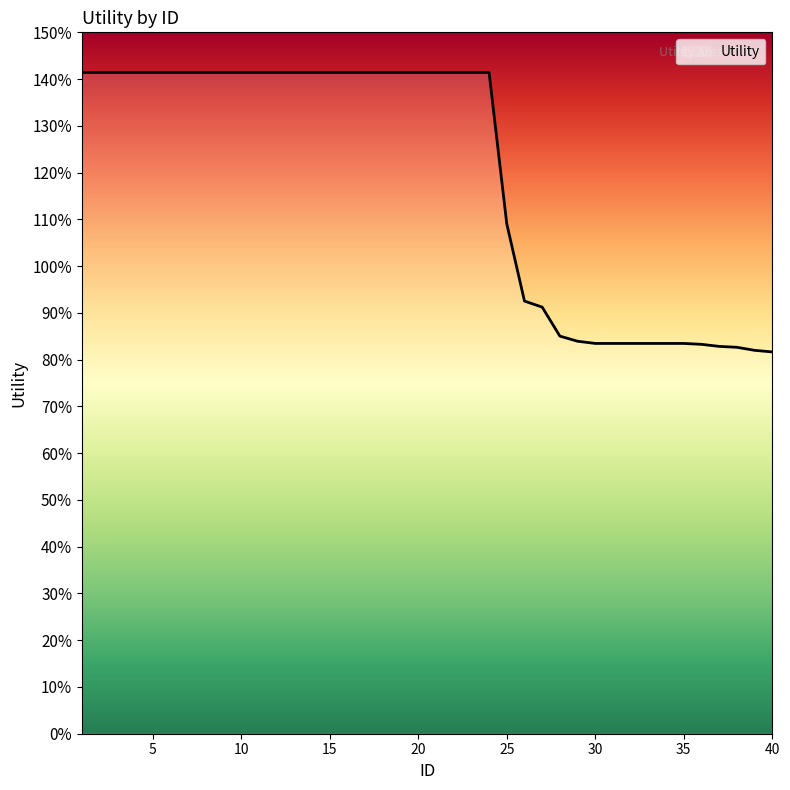

Does the chart display data point markers on the line(s)?

No